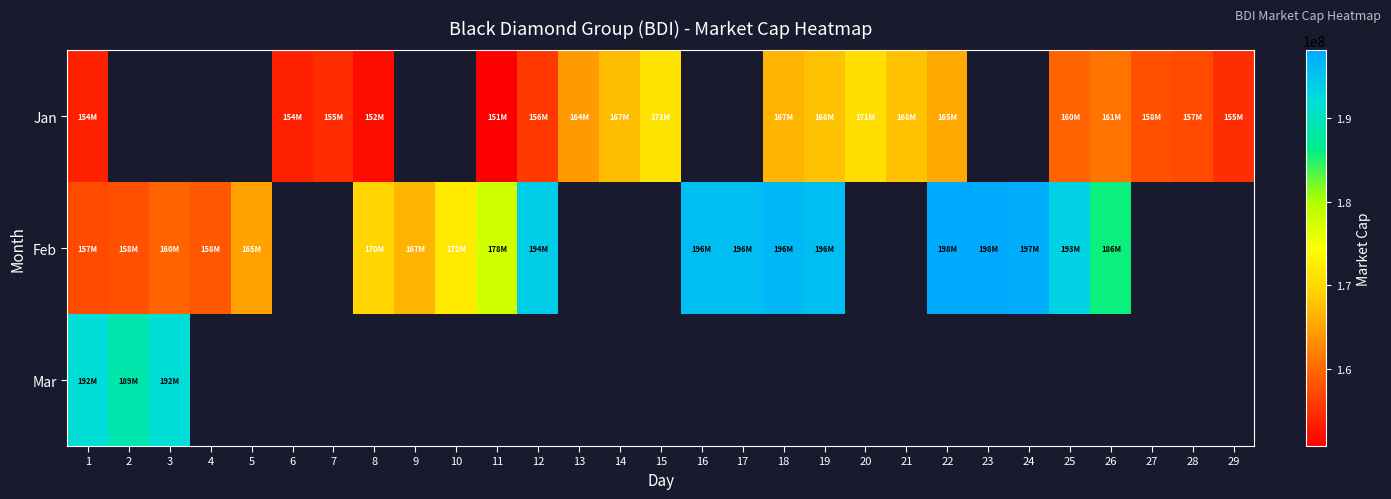

Which series has the widest spread of values?

Feb